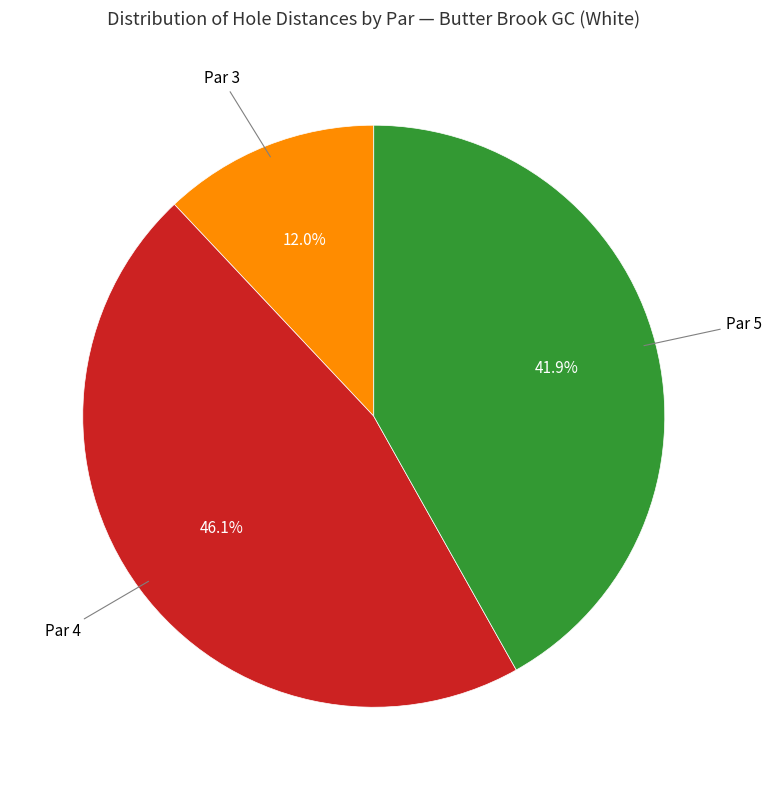

Is there any slice that represents more than half of the pie?

No